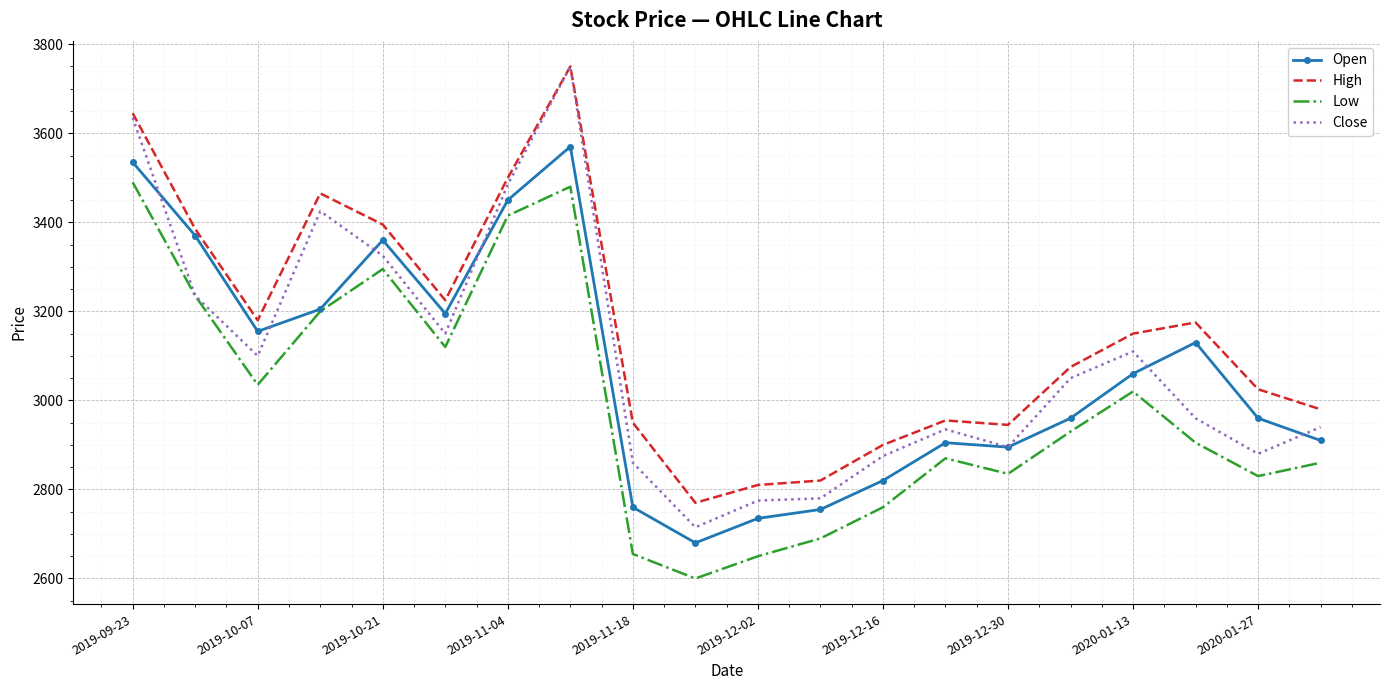

What is the minimum value for High?

2770